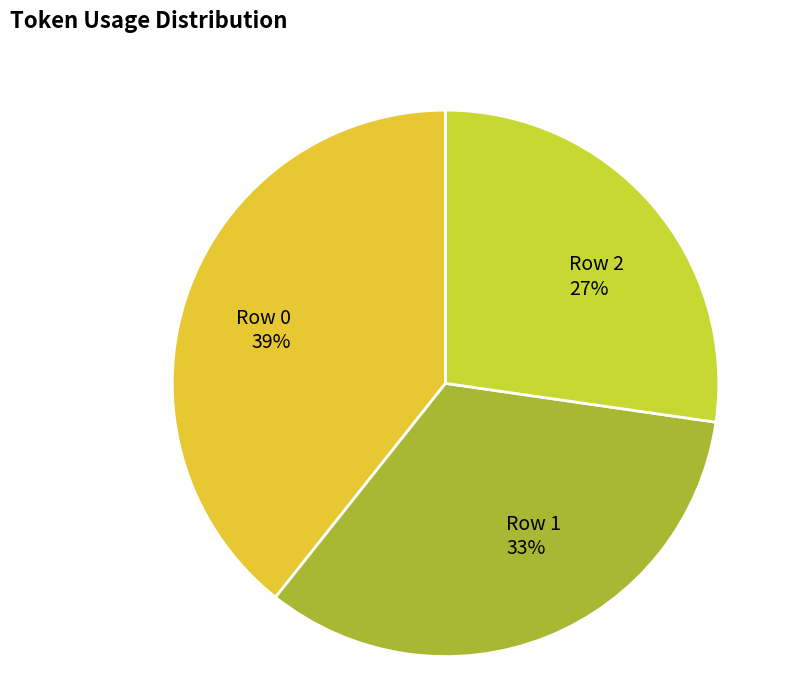

Which slice is the smallest?

Row 2